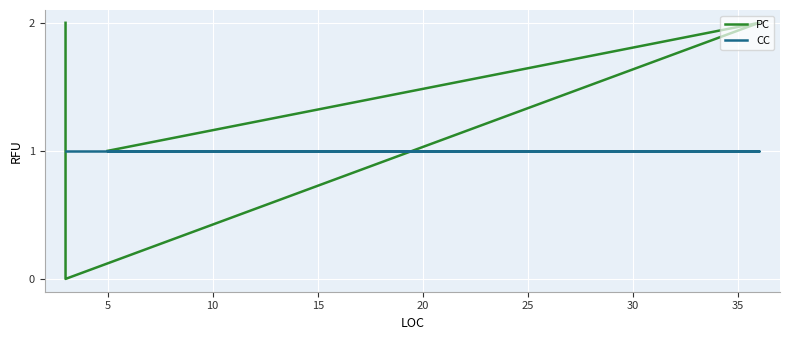

How many categories are shown in the chart?

8